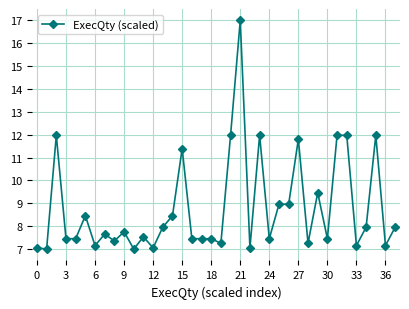

What is the average value?

8.8